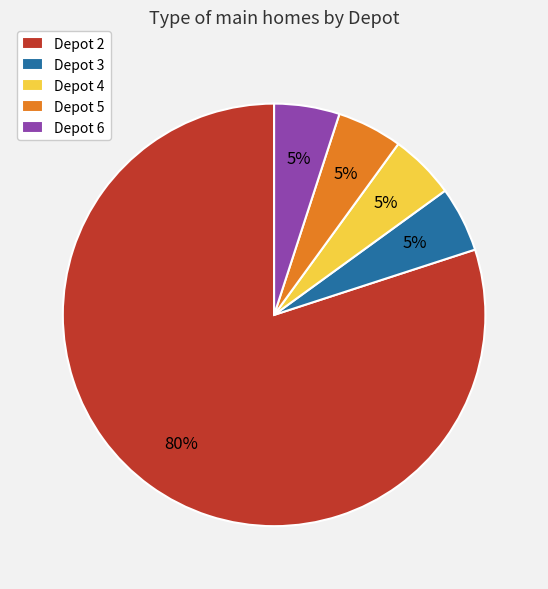

How many slices are in this pie chart?

5